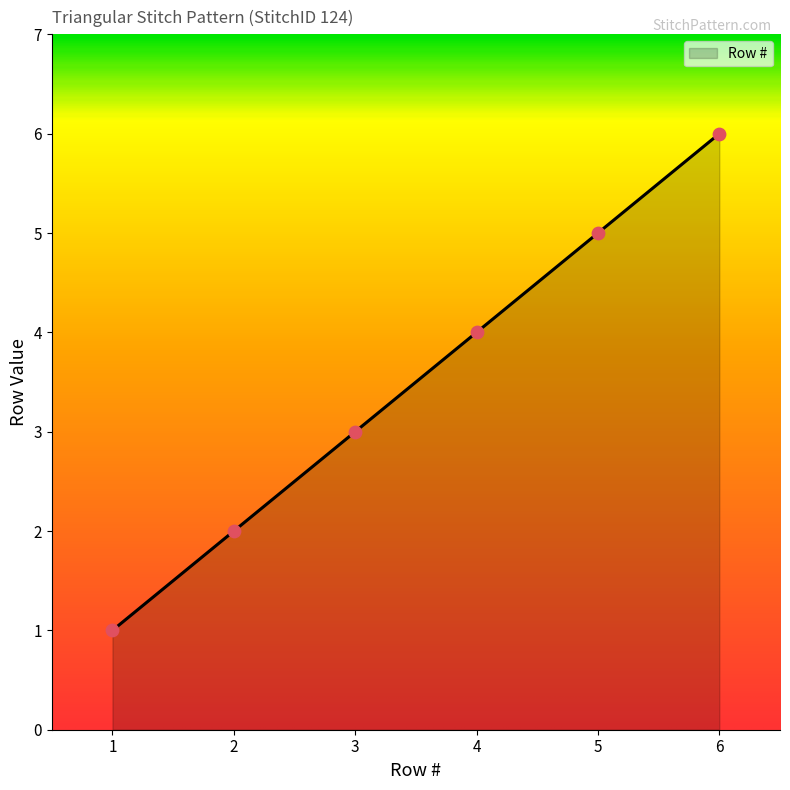

Which has a higher value, 4 or 6?

6